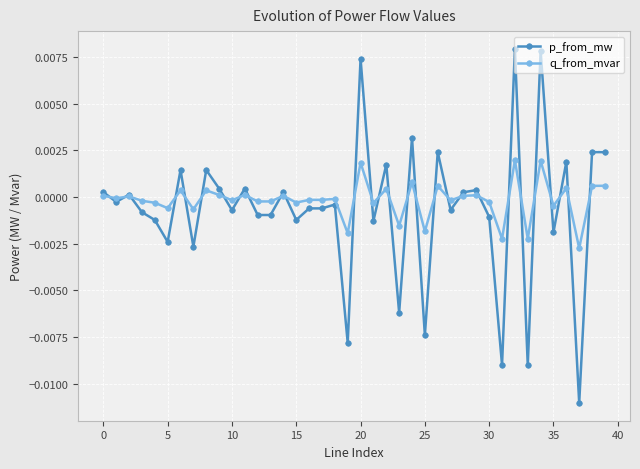

Which series has the widest spread of values?

p_from_mw